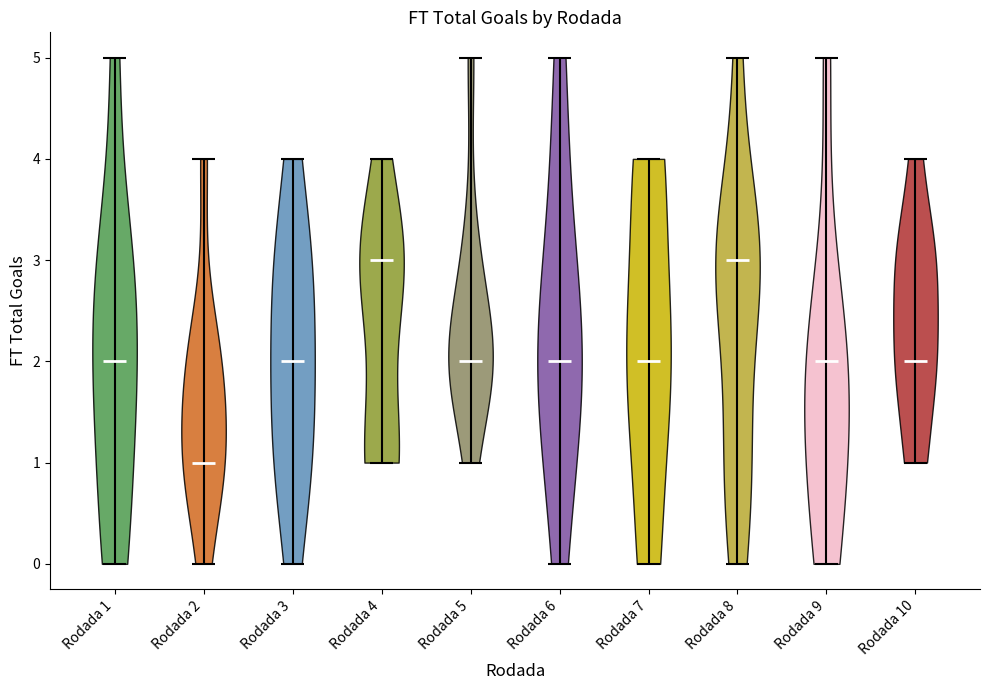

Reading left to right, read every violin against the y-axis: where its median line is, and the lowest and highest points it reaches. The values are not printed on the chart, so give them approximately, as read against the axis.

Rodada 1: median line 2, lowest point 0, highest point 5
Rodada 2: median line 1, lowest point 0, highest point 4
Rodada 3: median line 2, lowest point 0, highest point 4
Rodada 4: median line 3, lowest point 1, highest point 4
Rodada 5: median line 2, lowest point 1, highest point 5
Rodada 6: median line 2, lowest point 0, highest point 5
Rodada 7: median line 2, lowest point 0, highest point 4
Rodada 8: median line 3, lowest point 0, highest point 5
Rodada 9: median line 2, lowest point 0, highest point 5
Rodada 10: median line 2, lowest point 1, highest point 4